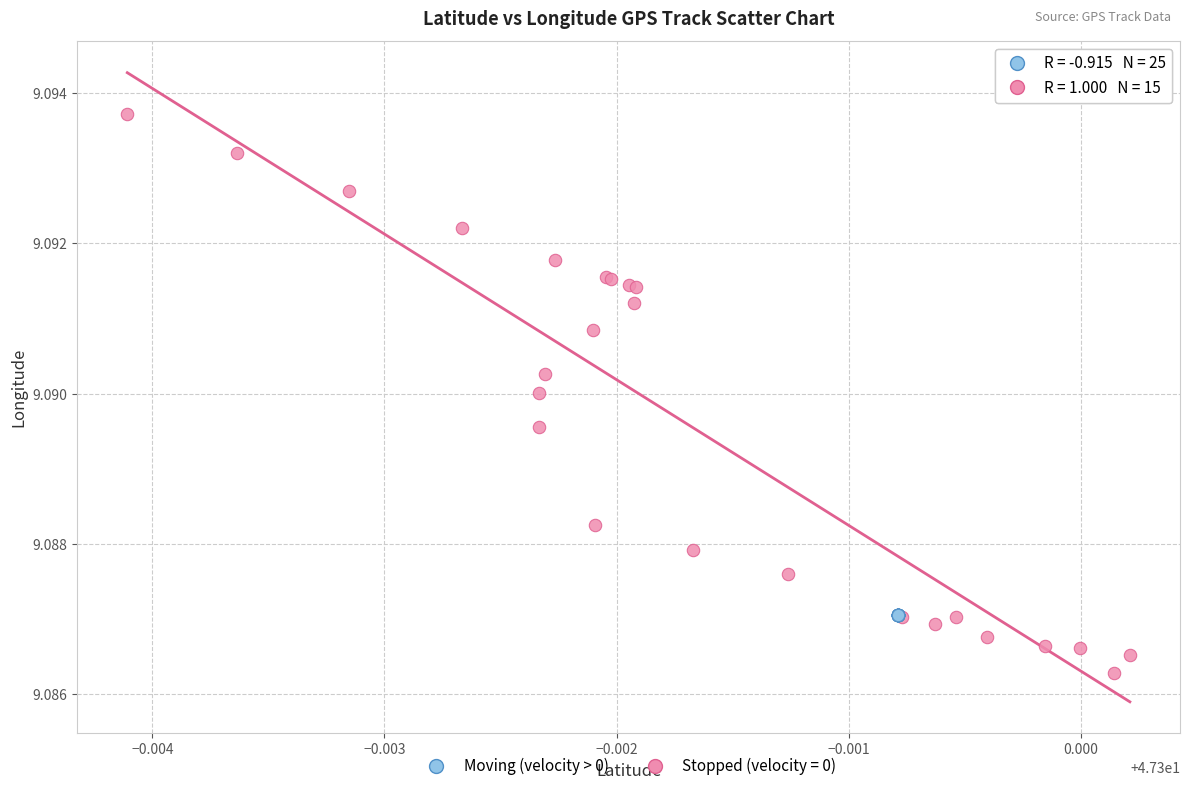

Which series reaches the minimum Y coordinate?

Moving (velocity > 0)